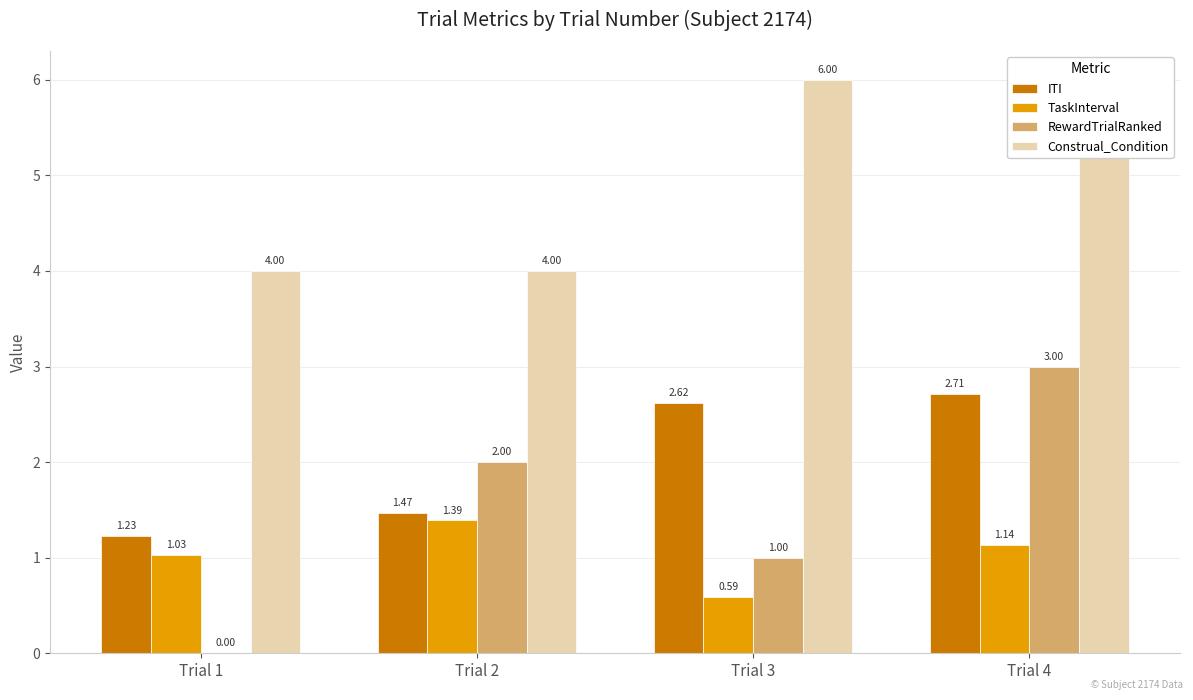

Reading left to right, what are all the values shown in this chart?

ITI: Trial 1=1.2	Trial 2=1.5	Trial 3=2.6	Trial 4=2.7
TaskInterval: Trial 1=1.0	Trial 2=1.4	Trial 3=0.6	Trial 4=1.1
RewardTrialRanked: Trial 1=0.0	Trial 2=2.0	Trial 3=1.0	Trial 4=3.0
Construal_Condition: Trial 1=4.0	Trial 2=4.0	Trial 3=6.0	Trial 4=6.0